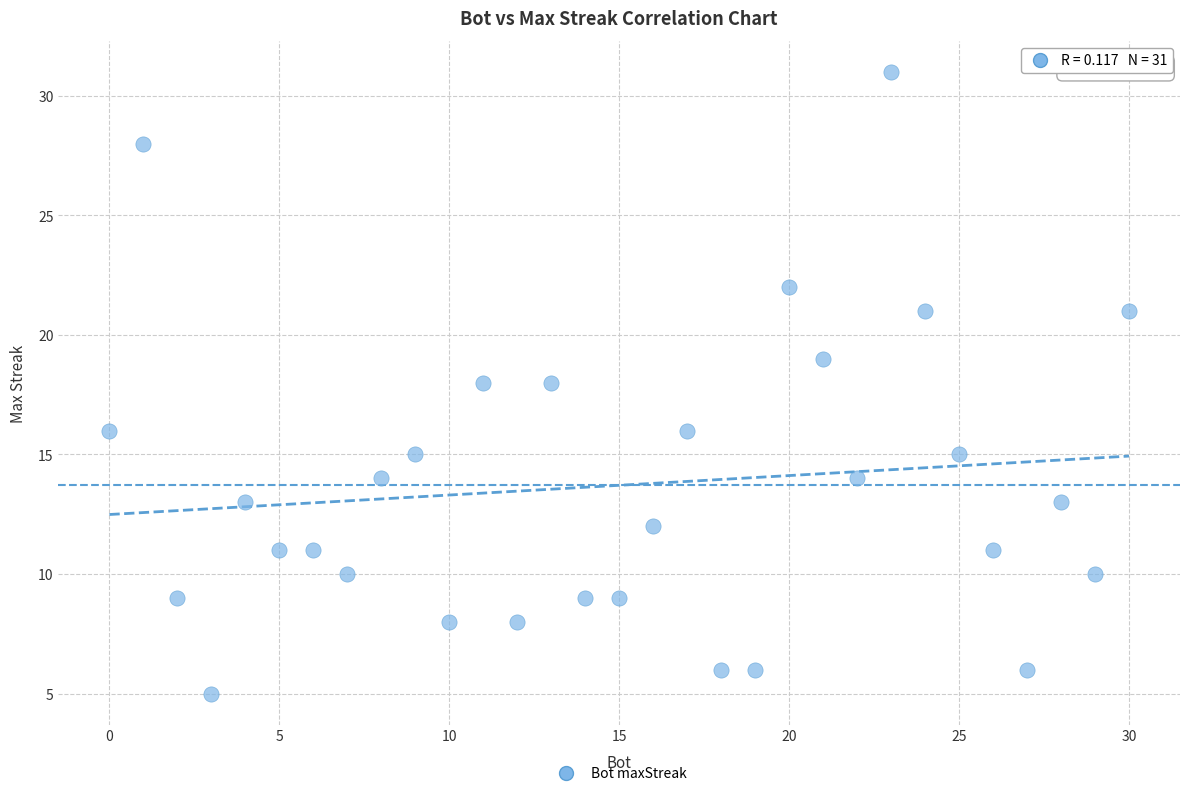

What is the range of X values (max minus min)?

30